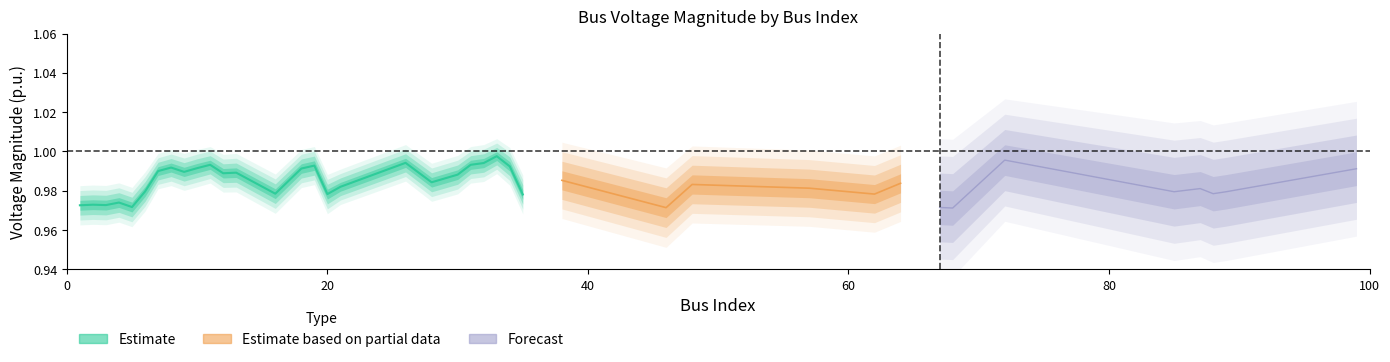

The value of Qd_center at 21 is 0.0. True or false?

False